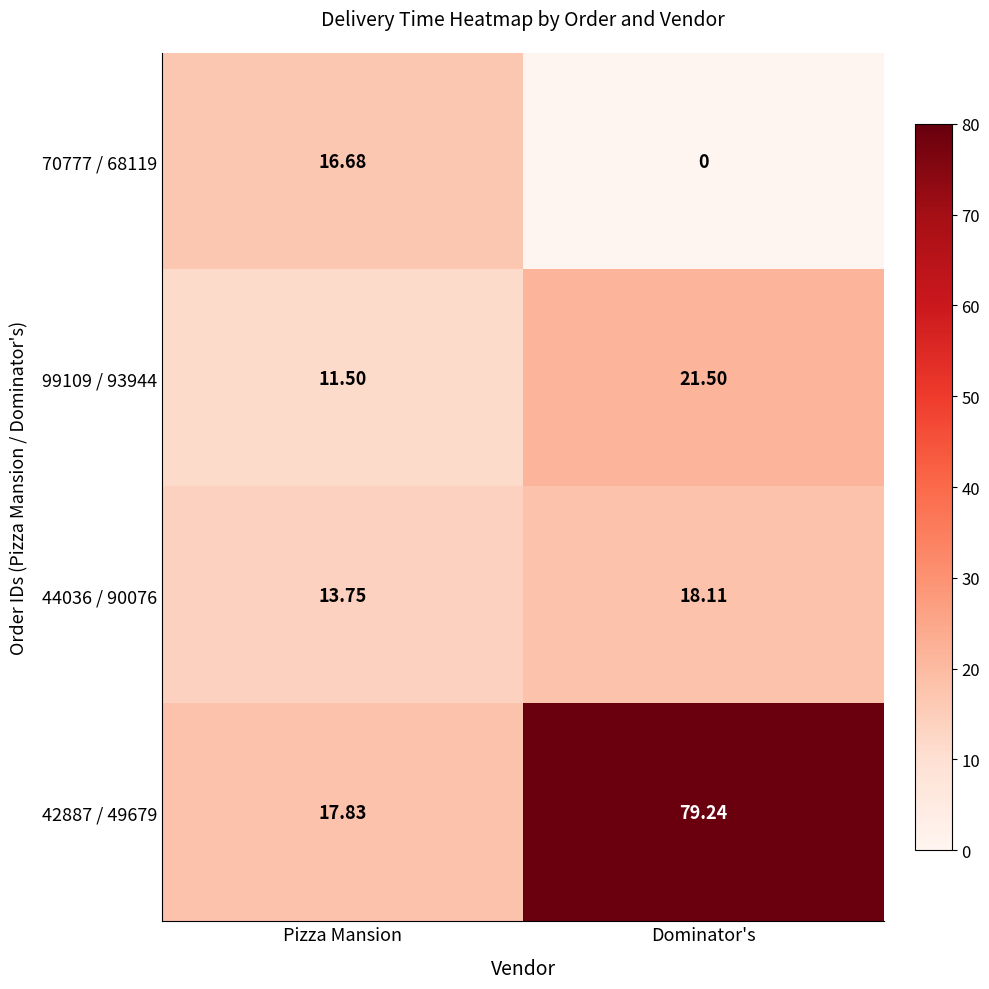

How many values in the 70777 / 68119 series are below 16?

1